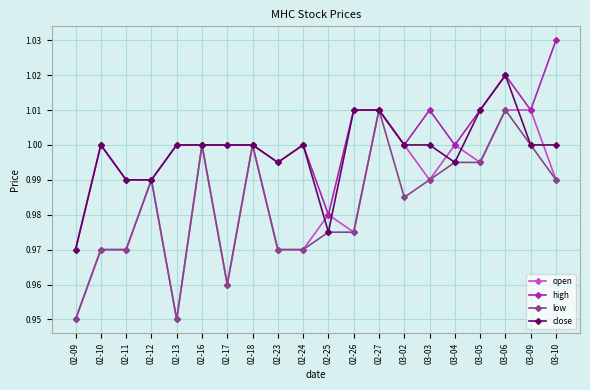

The close series shows 1.0 at 02-23. True or false?

True